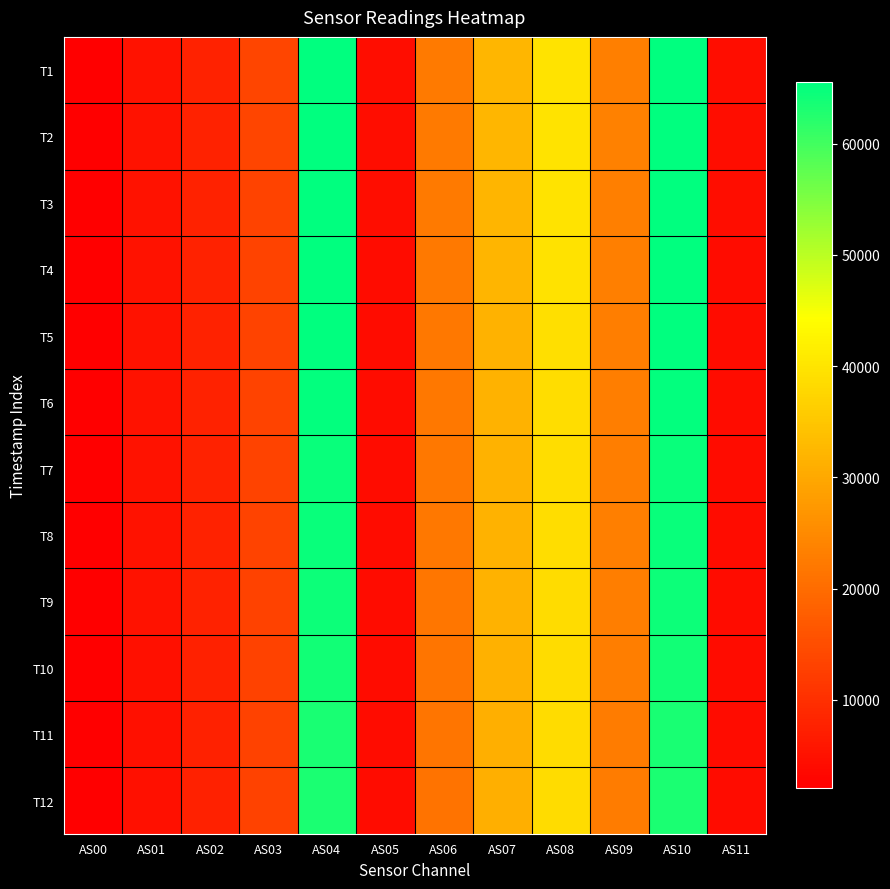

Reading left to right, transcribe all the data shown in this chart.

T1: AS00=2101	AS01=5126	AS02=7927	AS03=13458	AS04=65535	AS05=4266	AS06=22416	AS07=32380	AS08=39873	AS09=23261	AS10=65535	AS11=4270
T2: AS00=2096	AS01=5133	AS02=7911	AS03=13461	AS04=65535	AS05=4280	AS06=22486	AS07=32375	AS08=39948	AS09=23372	AS10=65535	AS11=4284
T3: AS00=2084	AS01=5128	AS02=7850	AS03=13416	AS04=65535	AS05=4266	AS06=22400	AS07=32283	AS08=39784	AS09=23362	AS10=65535	AS11=4268
T4: AS00=2088	AS01=5104	AS02=7860	AS03=13372	AS04=65535	AS05=4252	AS06=22279	AS07=32064	AS08=39602	AS09=23227	AS10=65535	AS11=4256
T5: AS00=2068	AS01=5076	AS02=7828	AS03=13253	AS04=65535	AS05=4208	AS06=22028	AS07=31728	AS08=39146	AS09=23064	AS10=65535	AS11=4212
T6: AS00=2061	AS01=5081	AS02=7813	AS03=13246	AS04=65165	AS05=4194	AS06=21966	AS07=31666	AS08=38891	AS09=23057	AS10=65166	AS11=4196
T7: AS00=2064	AS01=5072	AS02=7802	AS03=13226	AS04=64756	AS05=4188	AS06=21904	AS07=31719	AS08=38767	AS09=23081	AS10=64762	AS11=4190
T8: AS00=2067	AS01=5073	AS02=7809	AS03=13227	AS04=64750	AS05=4190	AS06=21891	AS07=31745	AS08=38822	AS09=23133	AS10=64747	AS11=4196
T9: AS00=2061	AS01=5042	AS02=7771	AS03=13158	AS04=64413	AS05=4184	AS06=21763	AS07=31615	AS08=38693	AS09=23045	AS10=64414	AS11=4188
T10: AS00=2051	AS01=4988	AS02=7703	AS03=13100	AS04=63997	AS05=4166	AS06=21563	AS07=31336	AS08=38625	AS09=22881	AS10=63956	AS11=4168
T11: AS00=2039	AS01=4941	AS02=7644	AS03=13075	AS04=63478	AS05=4126	AS06=21400	AS07=31285	AS08=38497	AS09=22750	AS10=63473	AS11=4132
T12: AS00=2031	AS01=4936	AS02=7623	AS03=13026	AS04=63159	AS05=4104	AS06=21268	AS07=31174	AS08=38576	AS09=22785	AS10=63167	AS11=4108